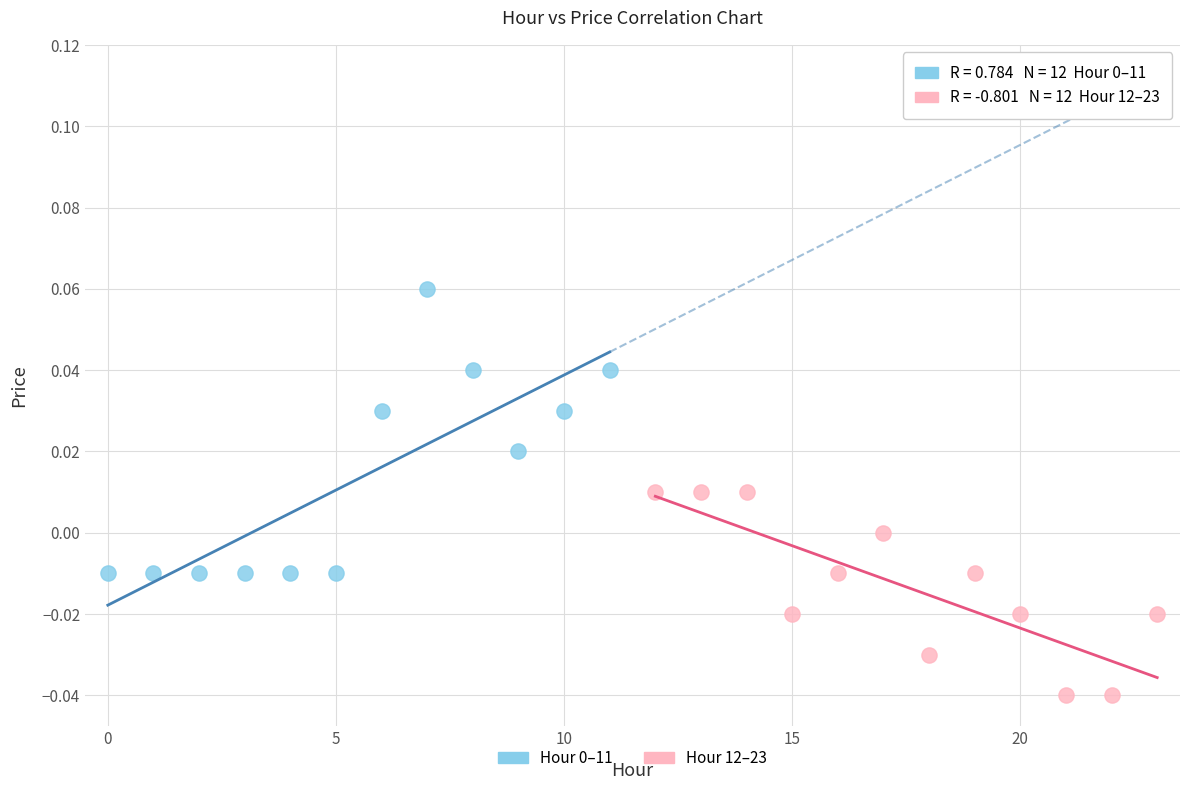

Which series contains the lowest Y value?

Hour 12–23